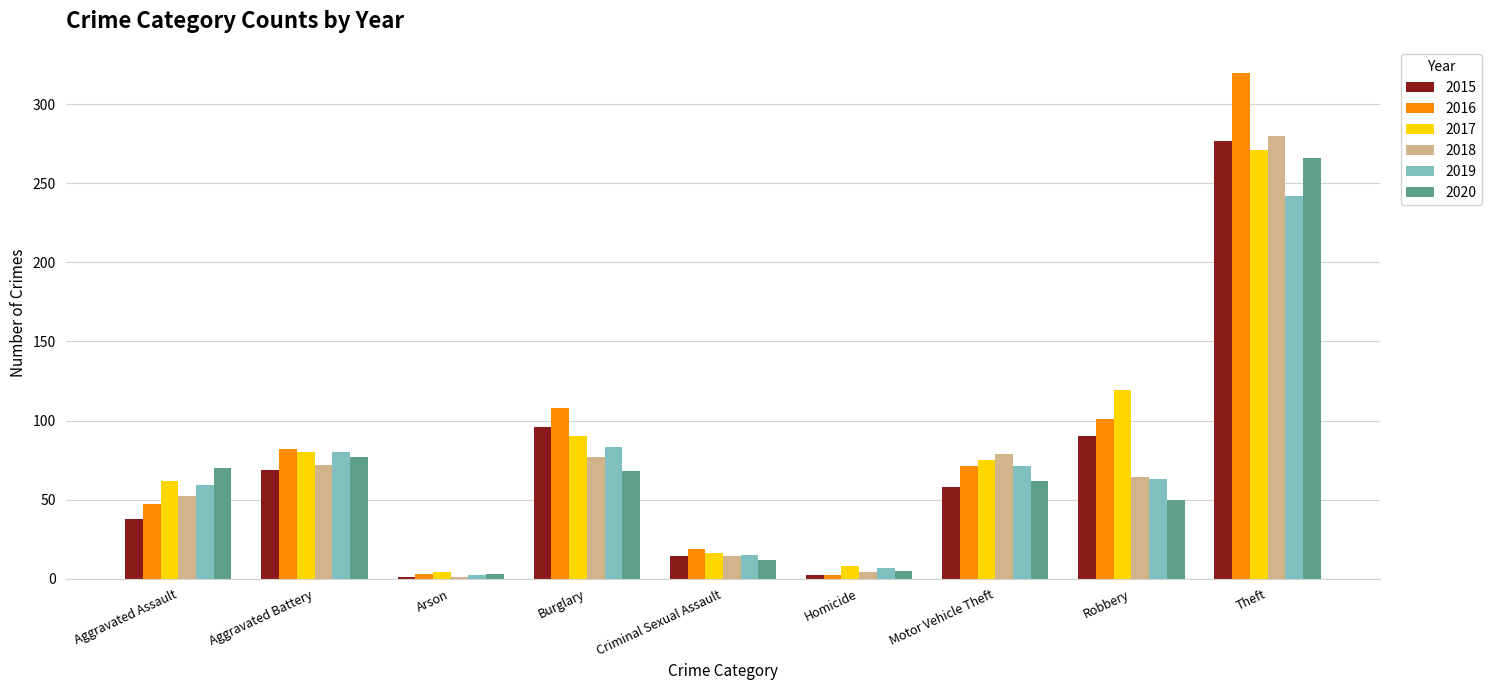

What is the sum of the 2015 values at Aggravated Assault and Motor Vehicle Theft?

96